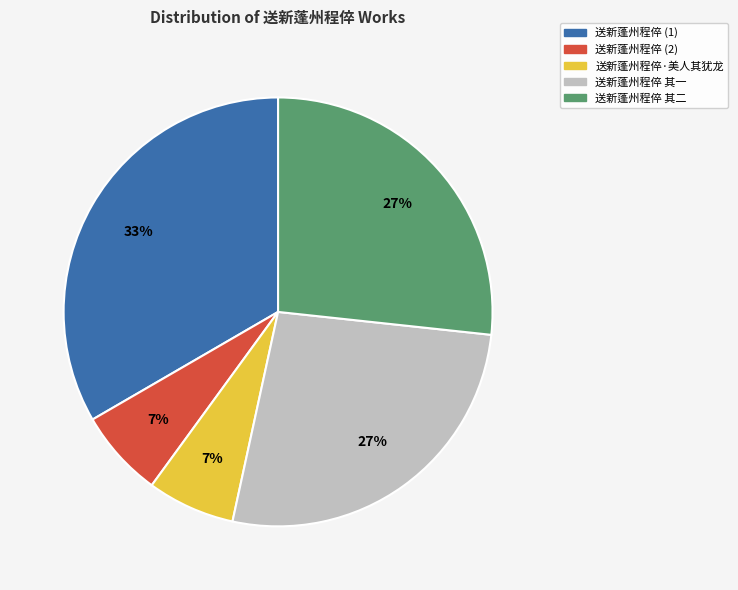

To the nearest percent, what is the difference between the 送新蓬州程倅 其一 and 送新蓬州程倅·美人其犹龙 slice percentages?

20%